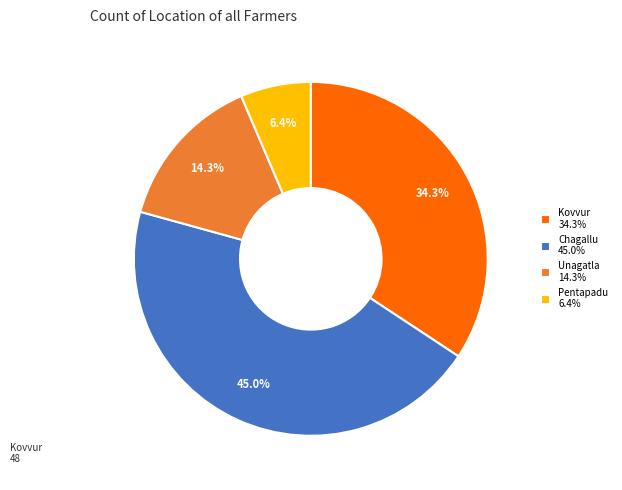

Is there a majority slice in this chart?

No